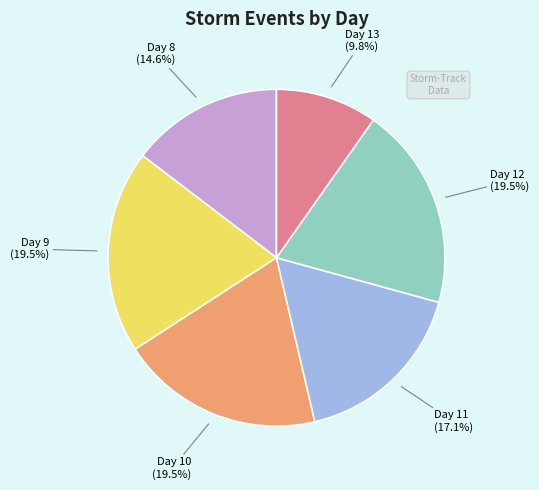

What is the smallest slice in the pie chart?

Day 13